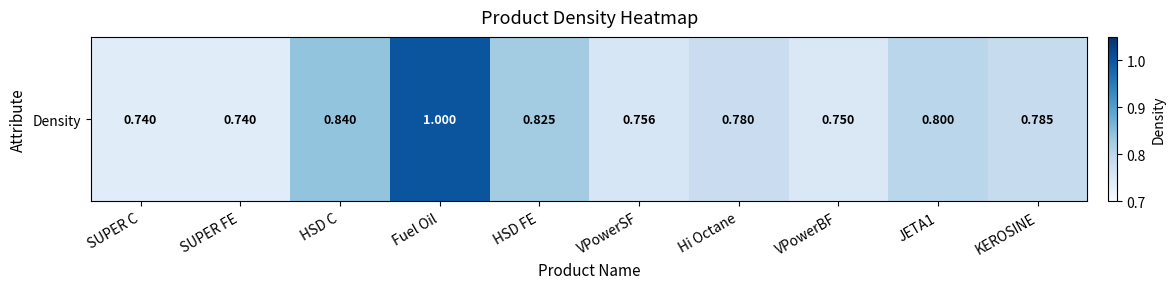

How many series are shown in this chart?

1